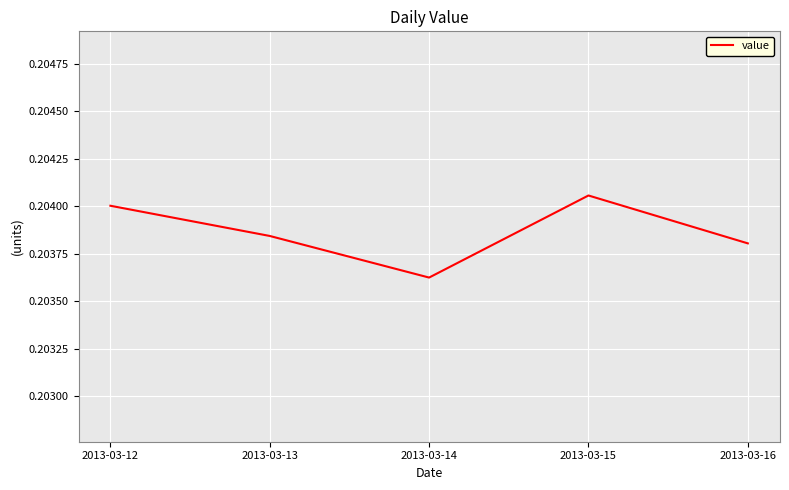

At which category does the chart reach its minimum across all series?

2013-03-14